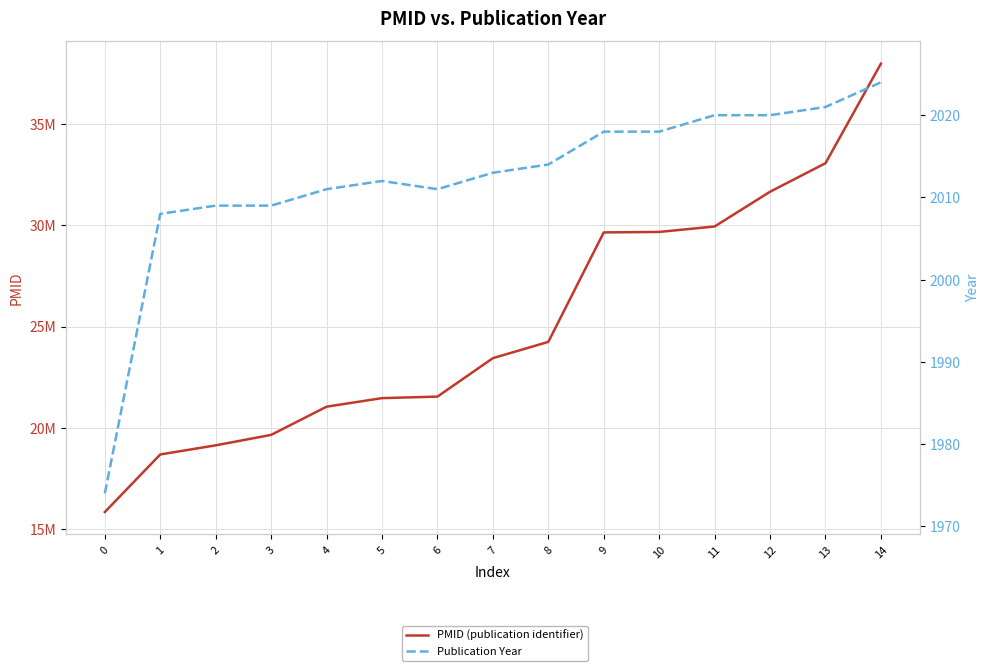

What is the approximate value of Publication Year at 14?

2024